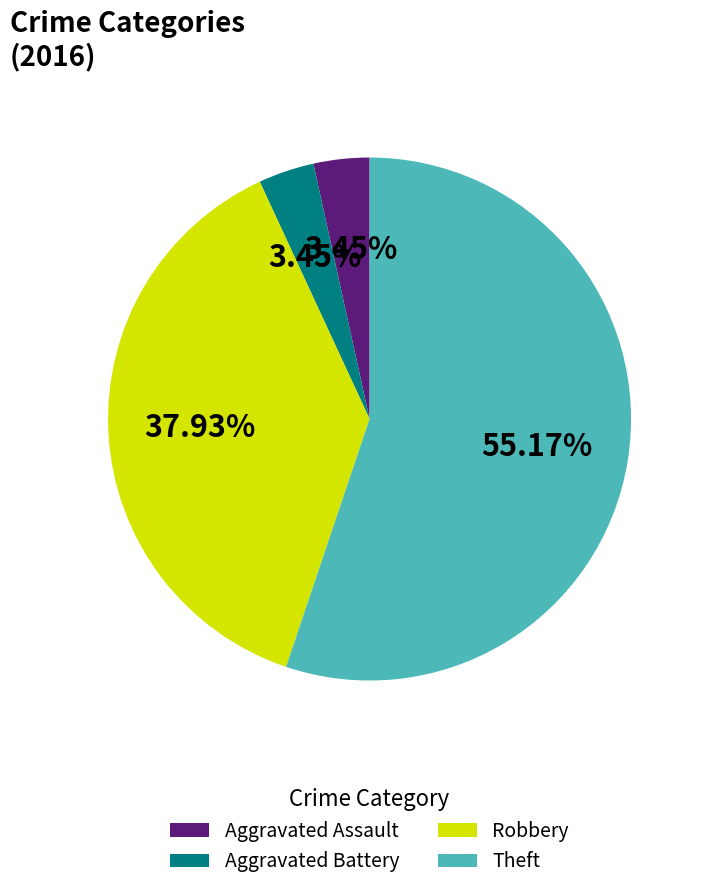

What is the majority slice?

Theft